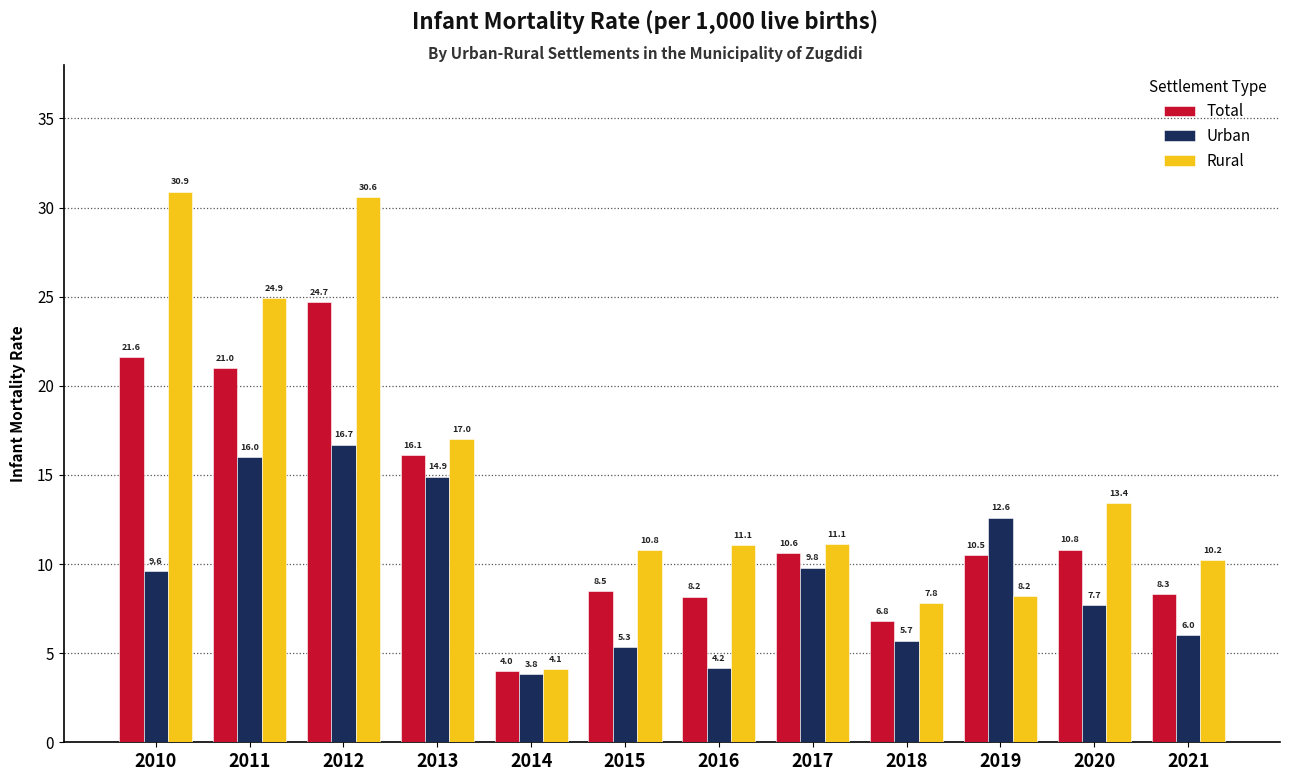

Which series changed the most between 2019 and 2020?

Rural